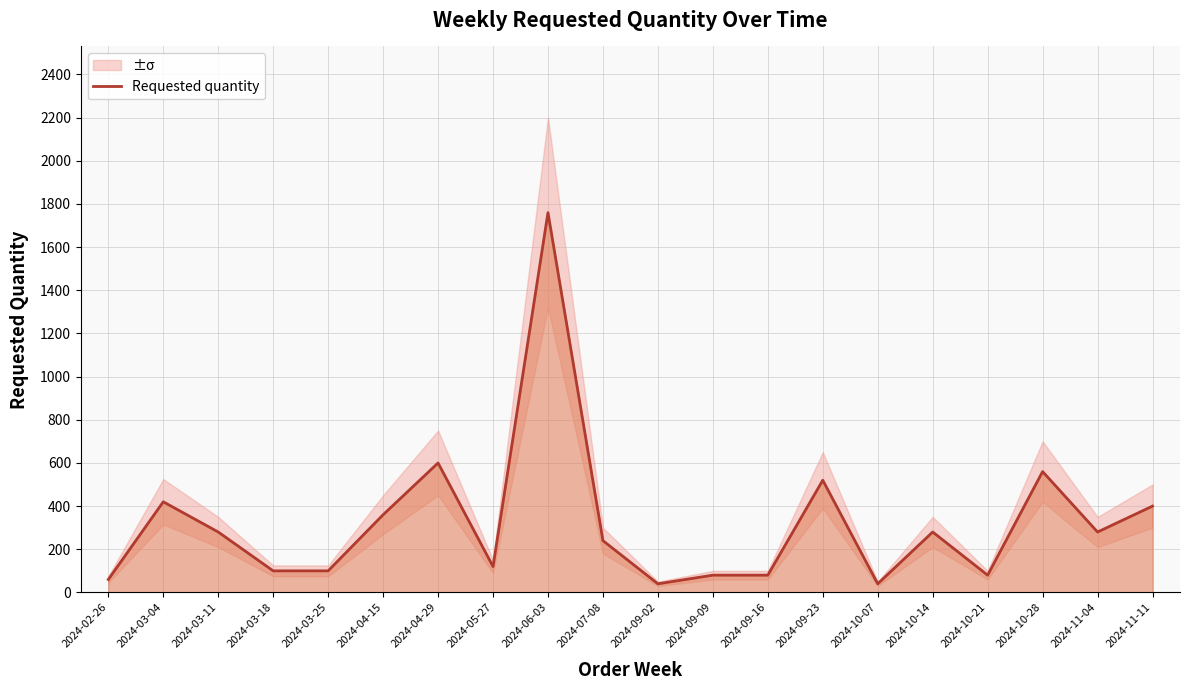

The chart shows a value of 922 at 2024-10-28. True or false?

False